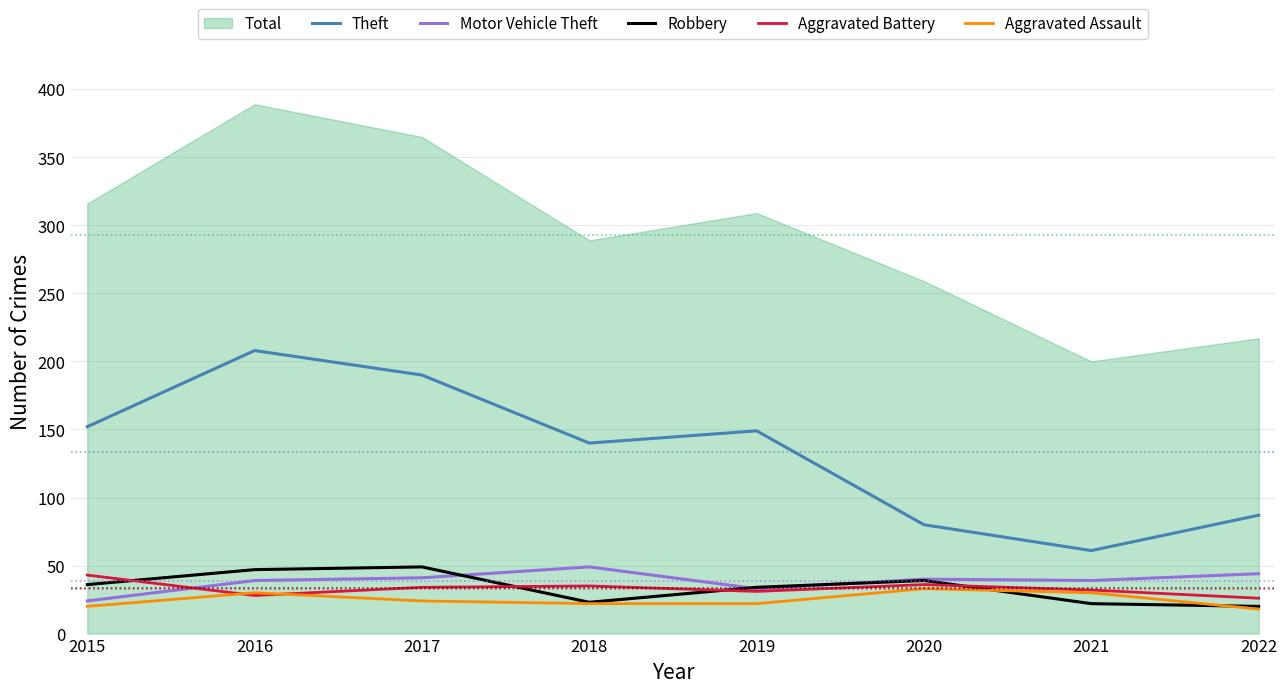

Does the chart display data point markers on the line(s)?

No